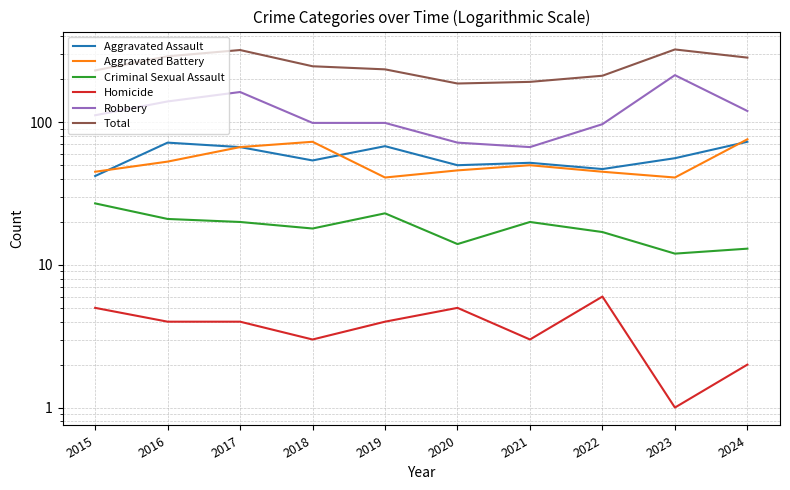

True or false: Aggravated Assault has more than 0 interior local peaks.

True